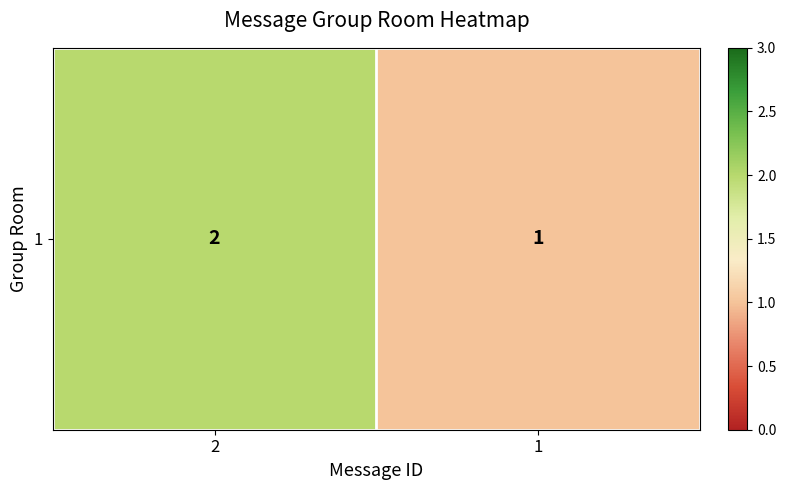

Which has a higher value, 2 or 1?

2